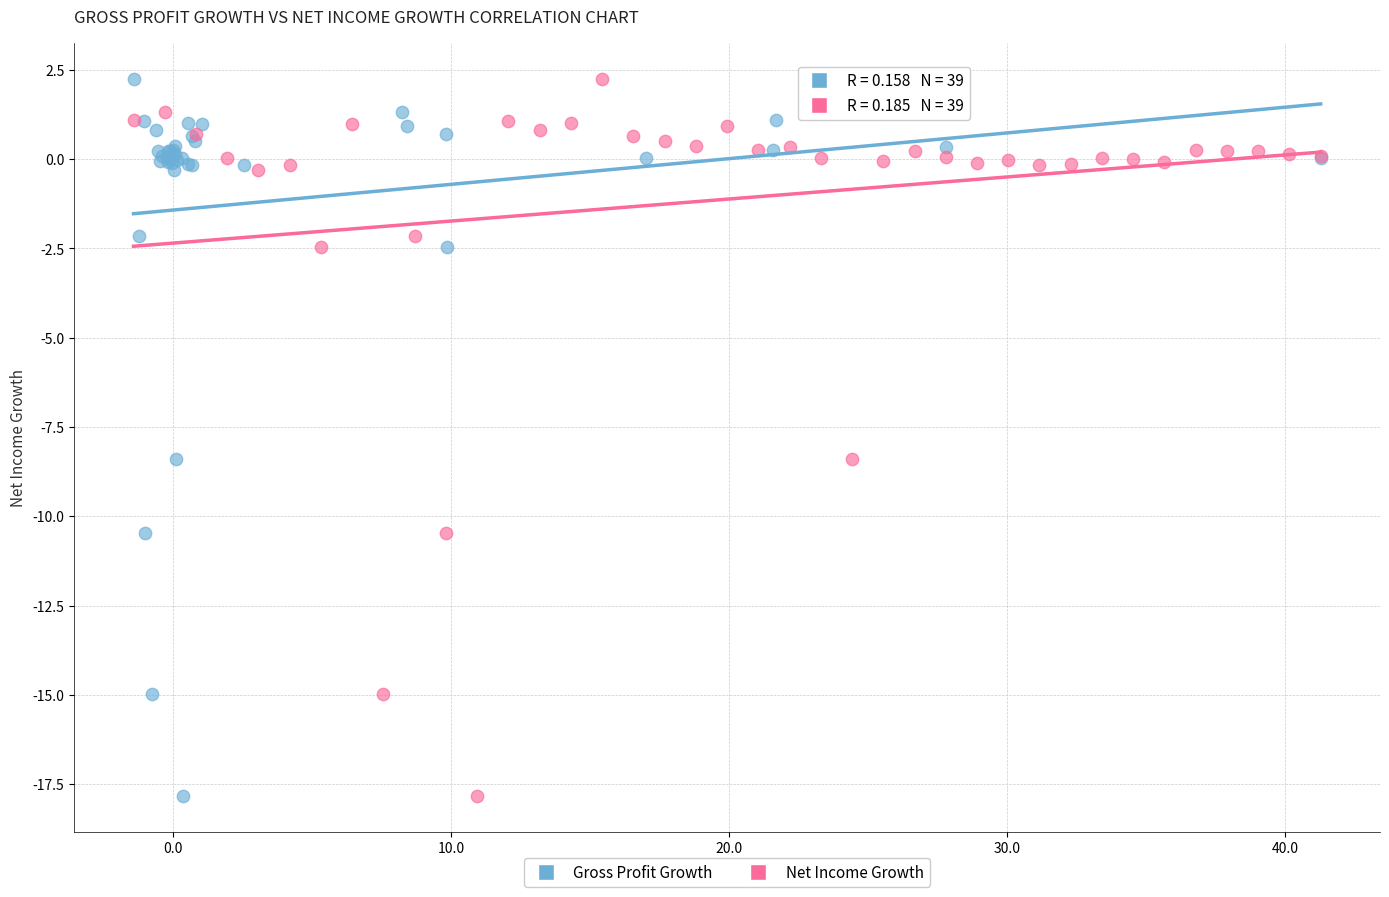

What are all the series names shown in the legend?

Gross Profit Growth, Net Income Growth